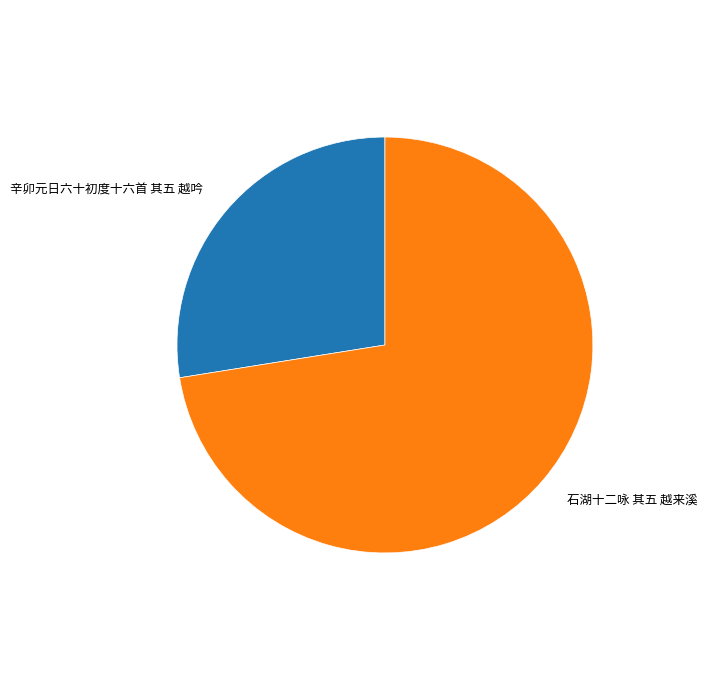

How many slices are in this pie chart?

2